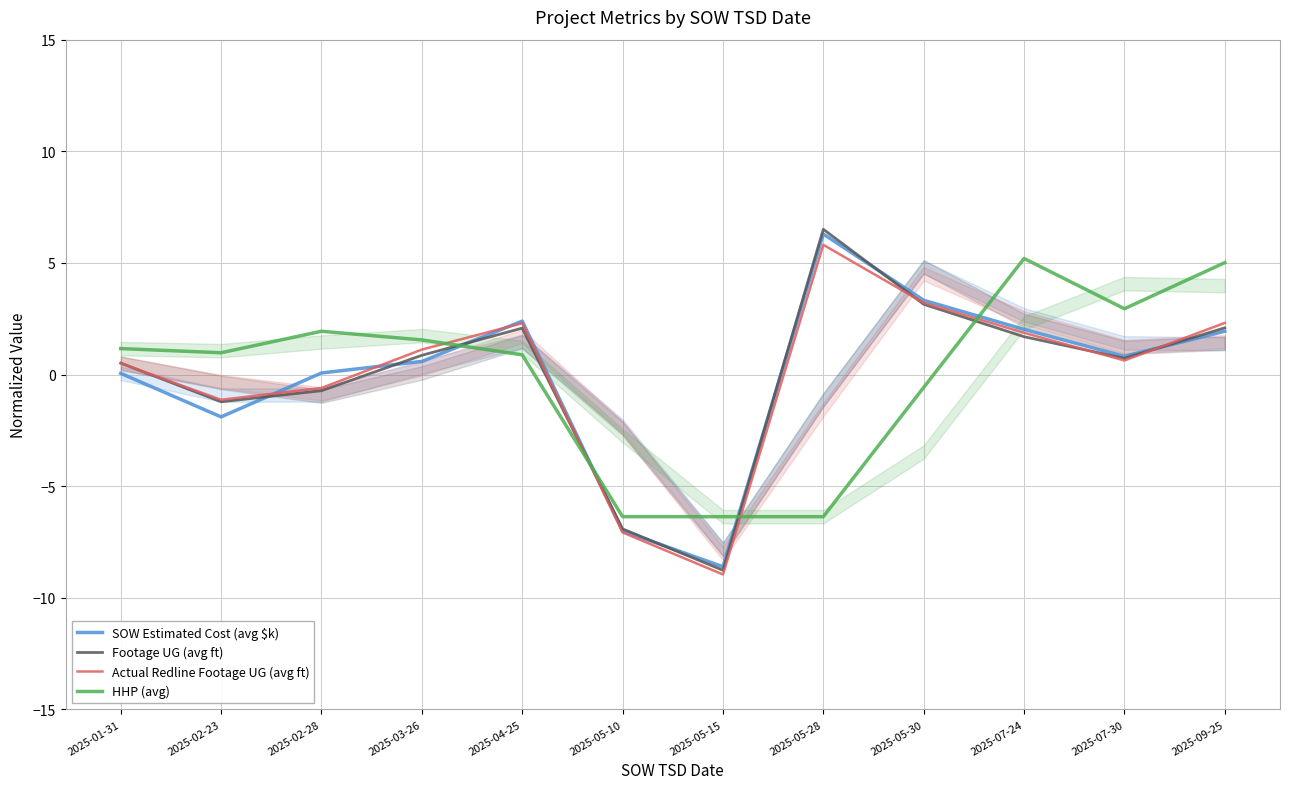

The value of SOW Estimated Cost (avg $k) at 2025-05-30 is 2.2. True or false?

False